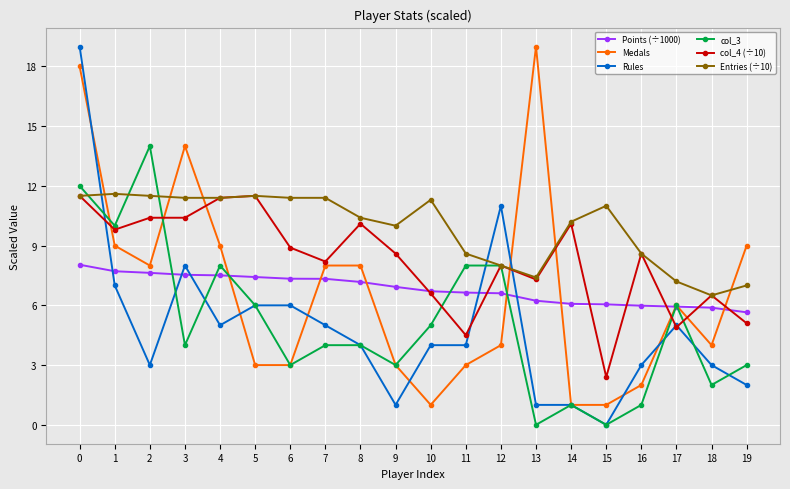

What is the difference between the maximum and second lowest values in the Rules series?

18.0